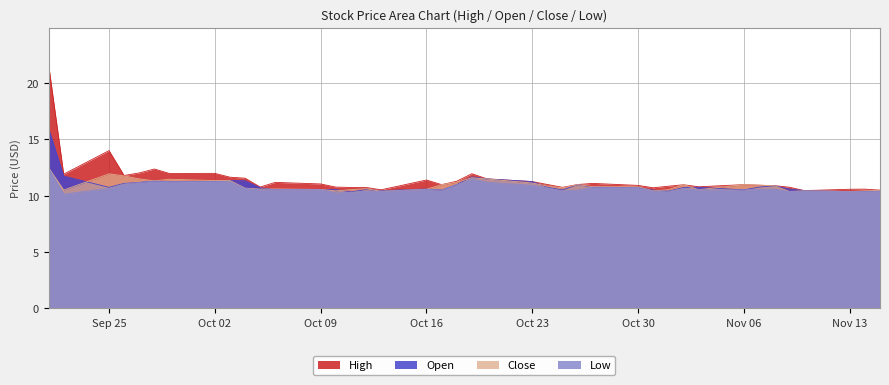

What is the highest value of the Open series?

16.0